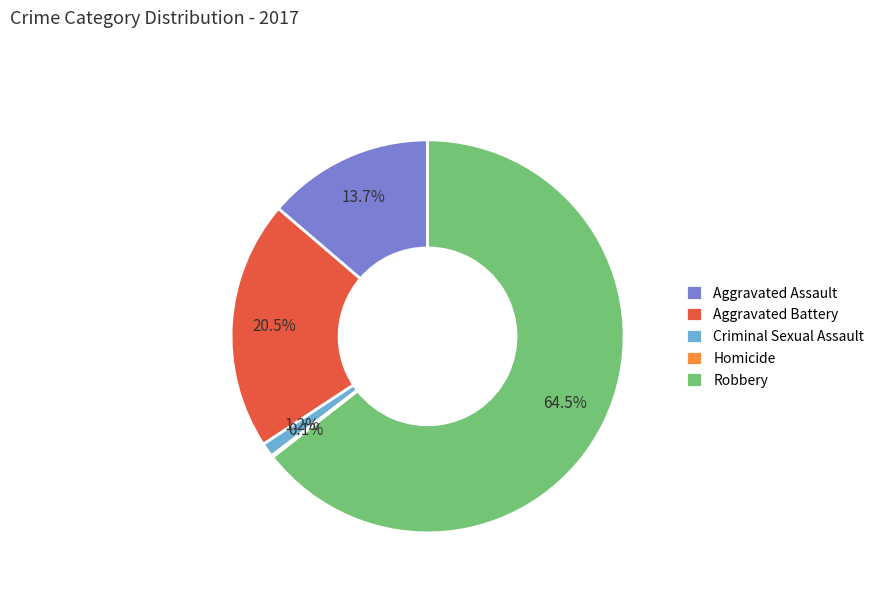

What is the largest slice in the pie chart?

Robbery